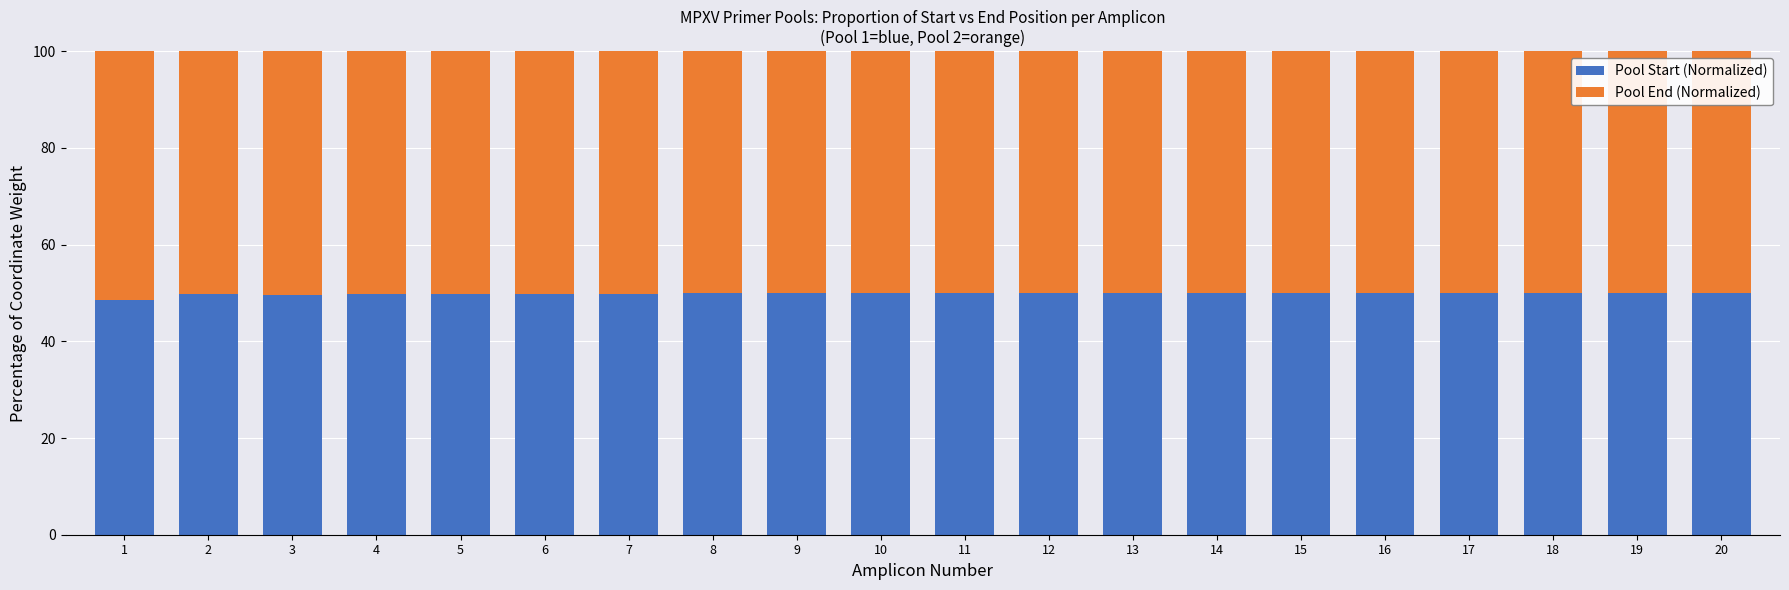

What is the total value across all series at 13?

100.0